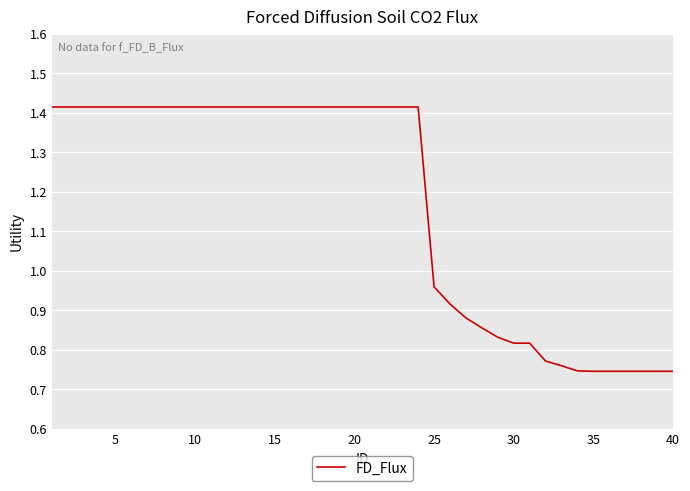

Does the chart display data point markers on the line(s)?

No